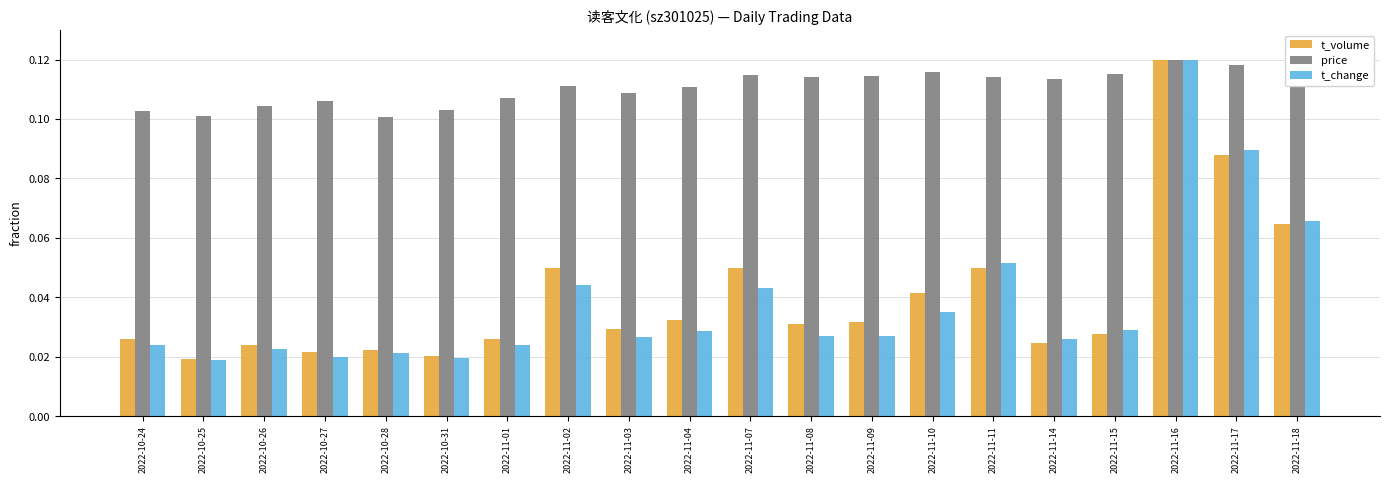

What position from the left is 2022-11-07?

11